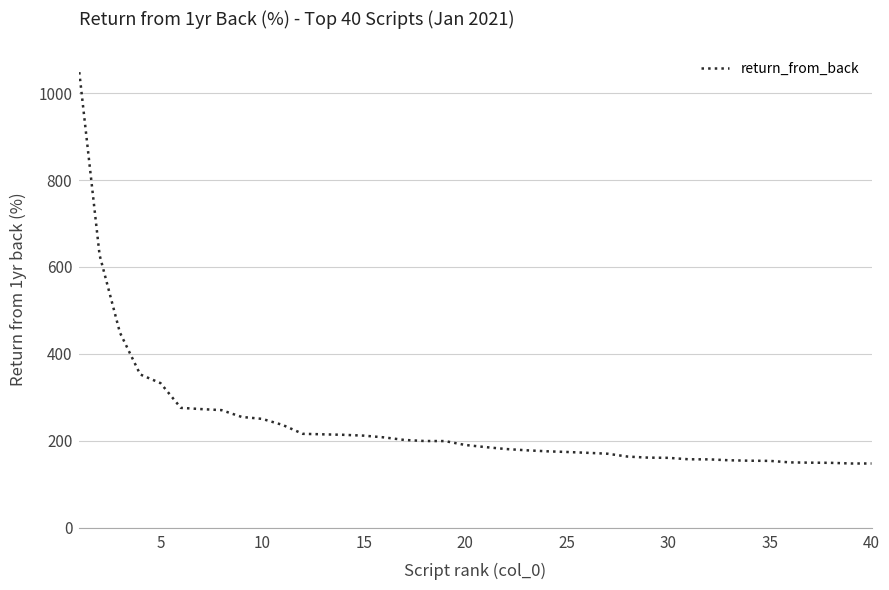

What is the minimum value shown in the chart?

147.8